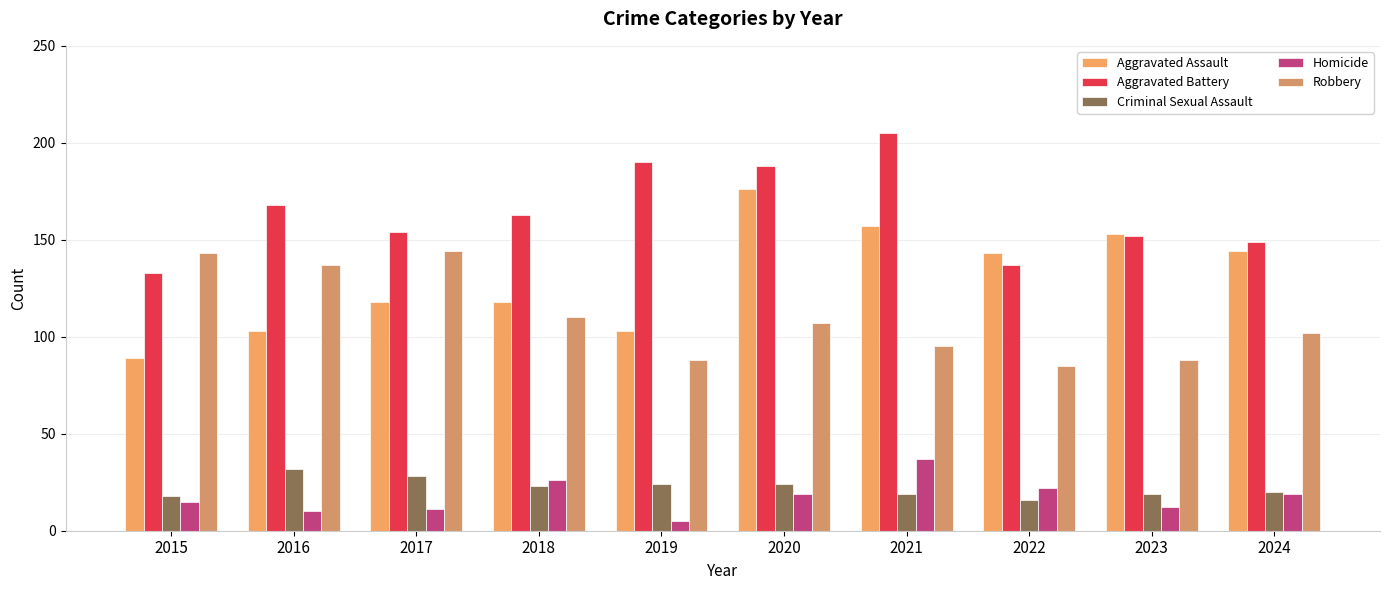

Which series has the largest range (max minus min)?

Aggravated Assault